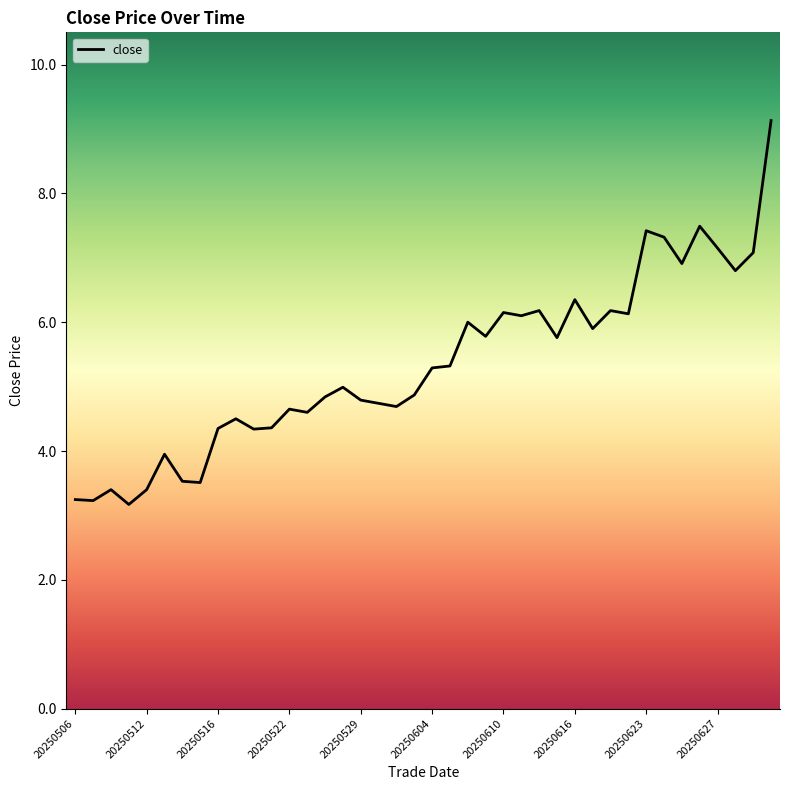

Count the number of categories in the chart.

40